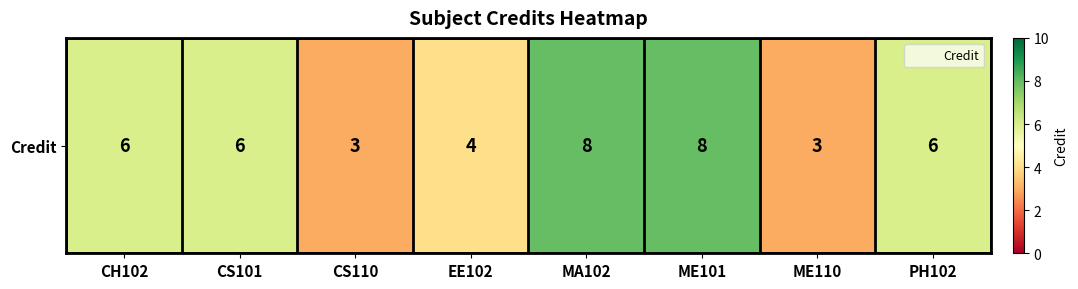

What is the minimum value shown in the chart?

3